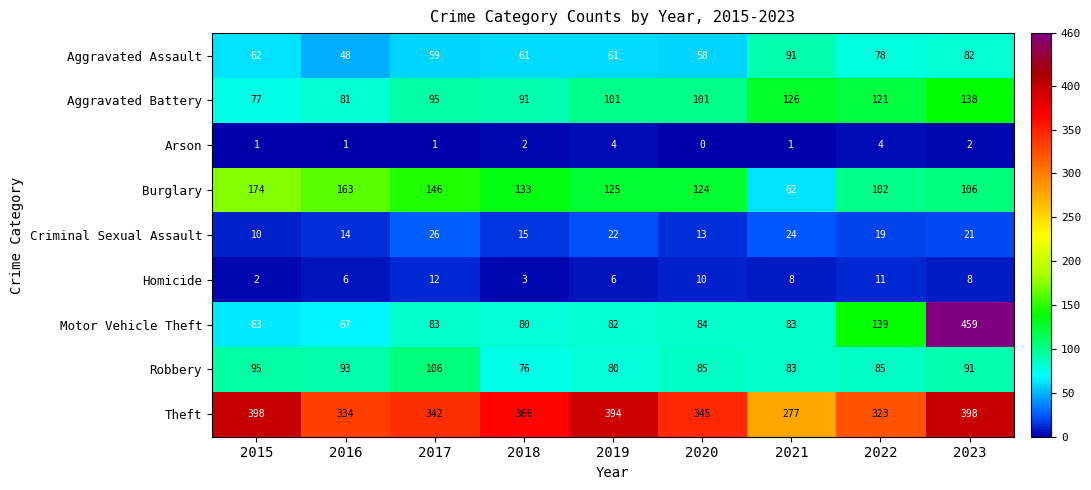

Which label corresponds to the largest value in the chart?

2023